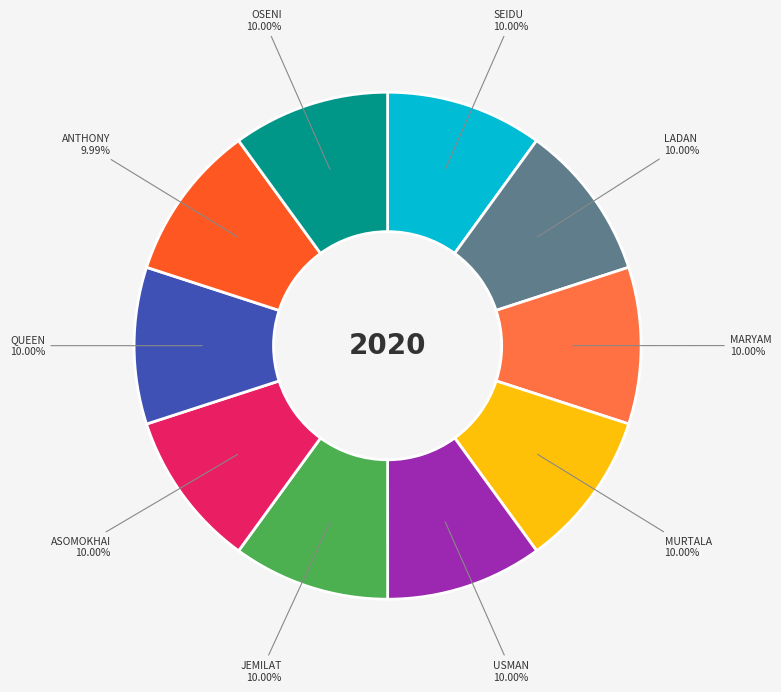

What is the ratio of the value at ASOMOKHAI to the value at JEMILAT?

1.0